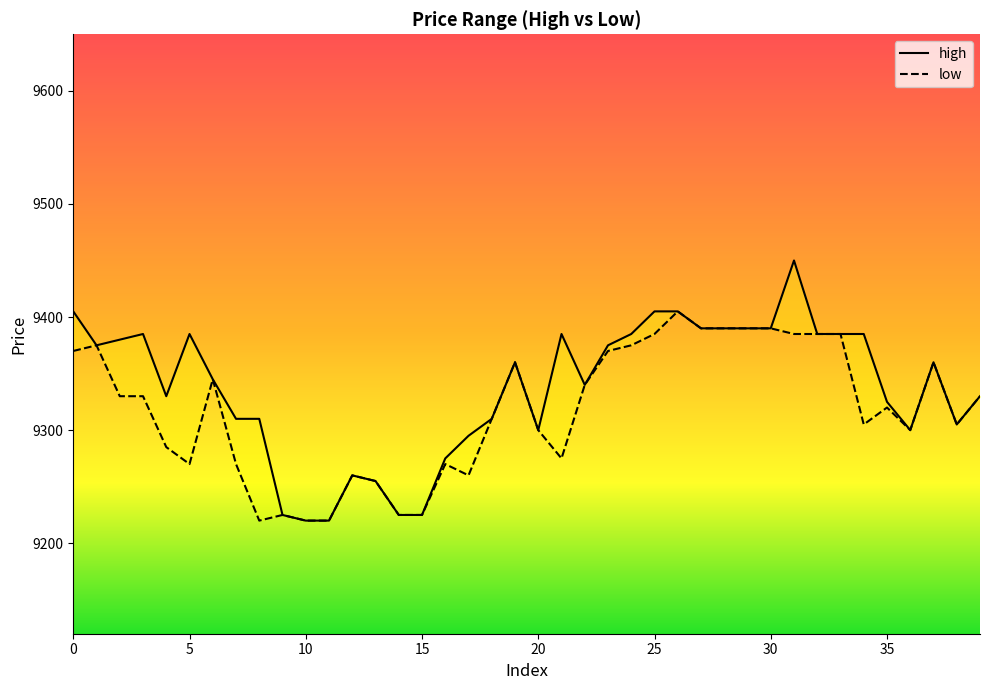

Where is low nearest to the value 9312?

18